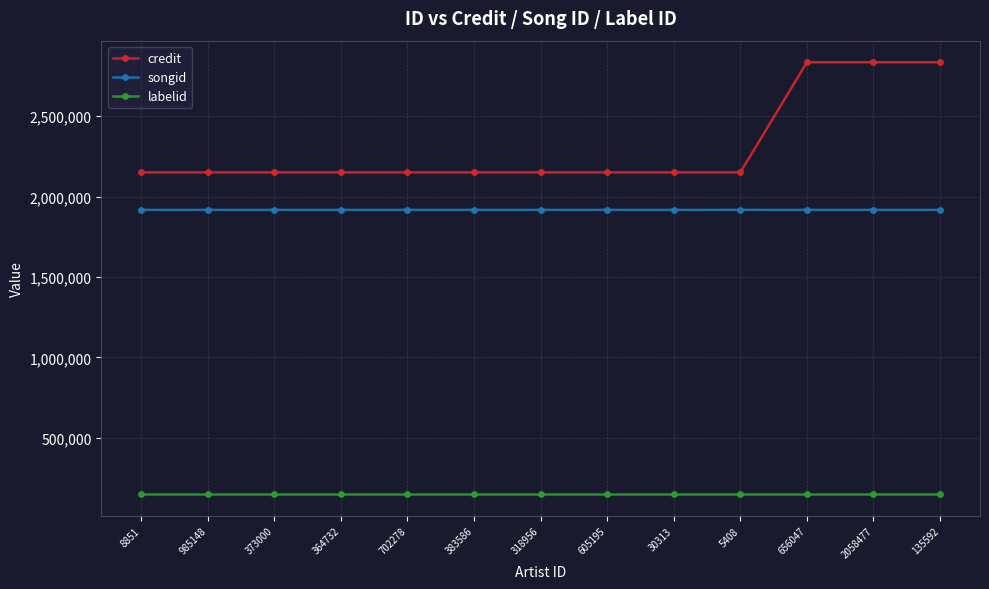

True or false: songid and credit cross at least once.

False